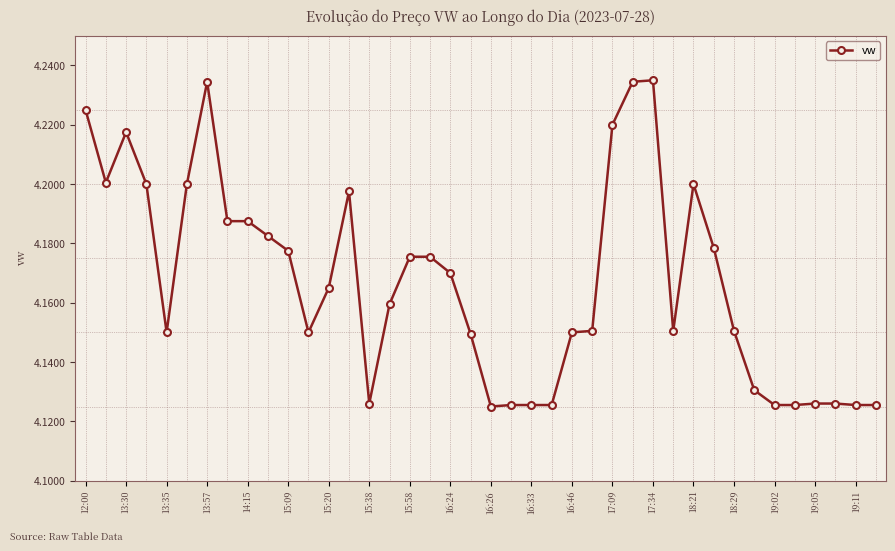

Count the values in the range 4 to 5.

40